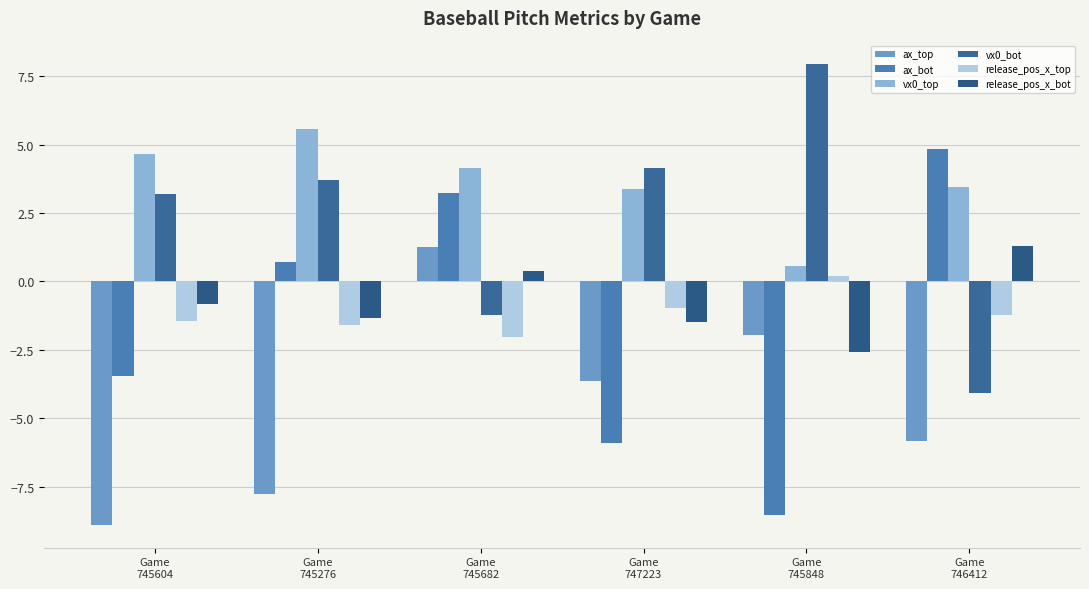

What is the difference between the maximum and second lowest values in the ax_top series?

9.0